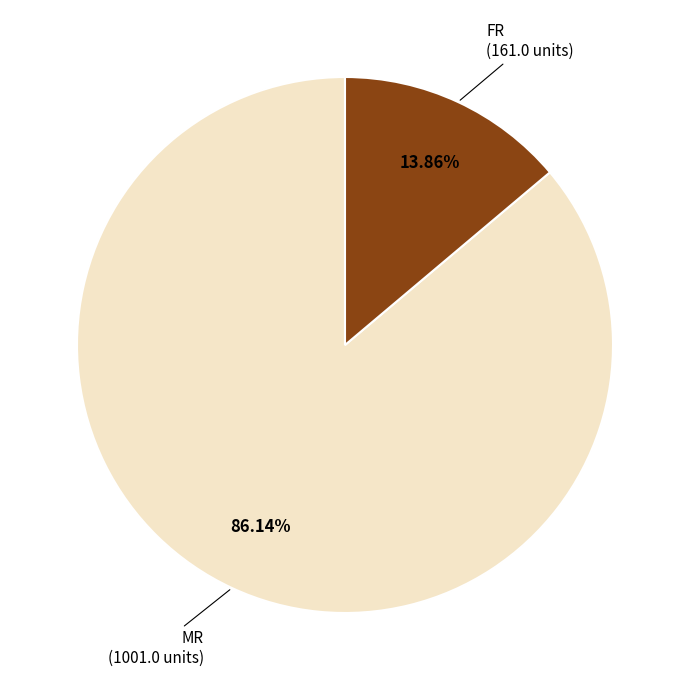

What is the ratio of the value at MR to the value at FR?

6.2